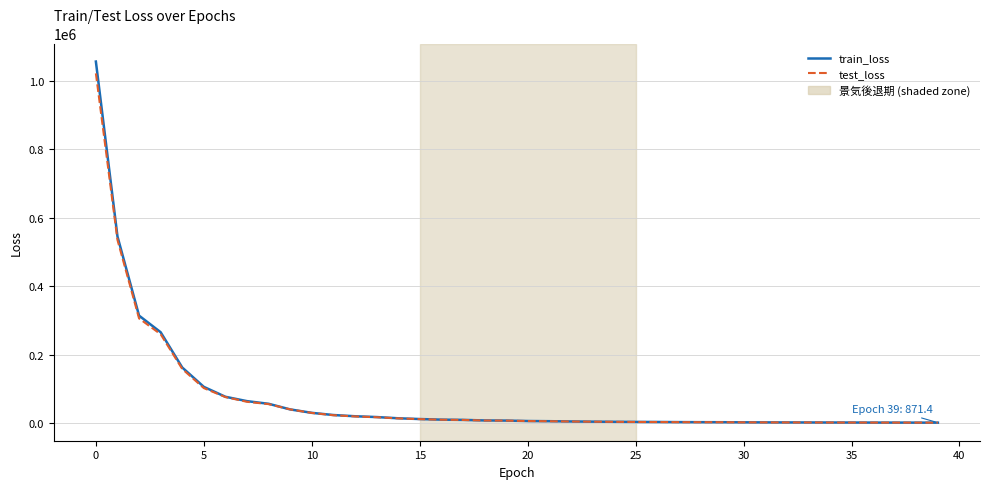

What is the sum of all train_loss values?

2881307.6